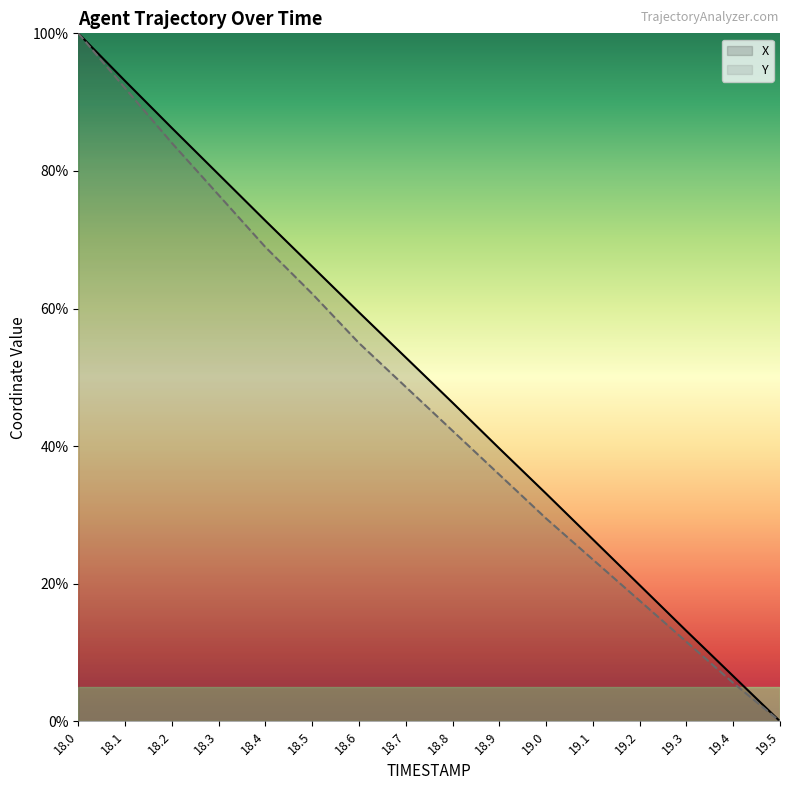

Does the chart display data point markers on the line(s)?

No